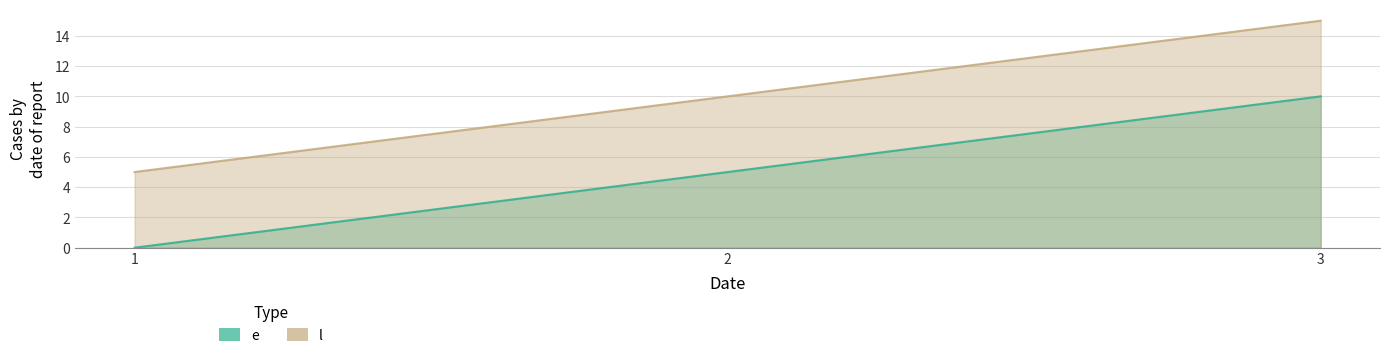

Count the number of data series in this chart.

2